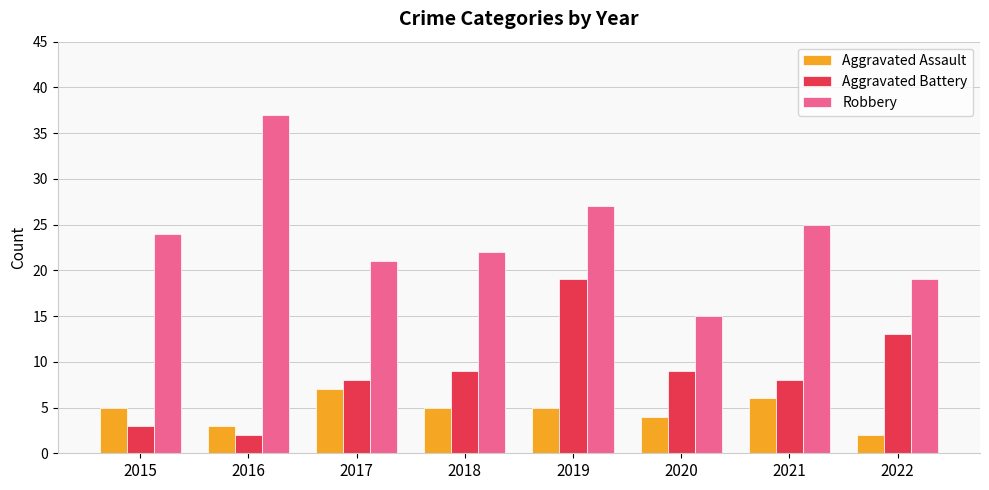

What is the difference between the maximum and minimum values in the Aggravated Battery series?

17